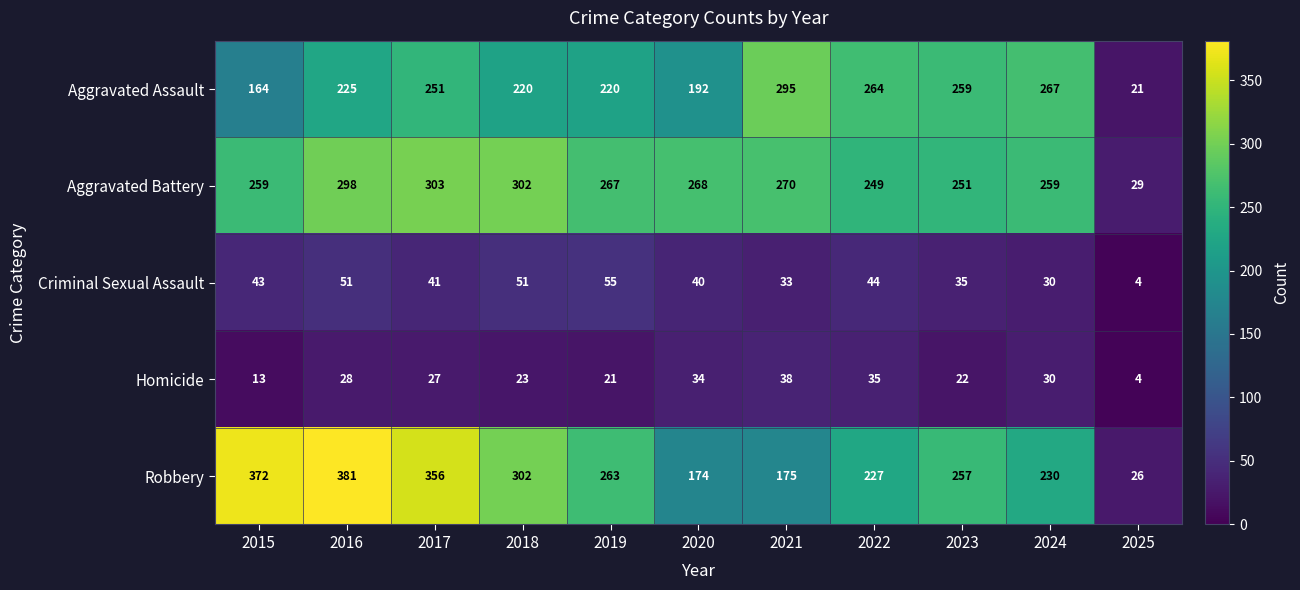

What is the total value across all series at 2015?

851